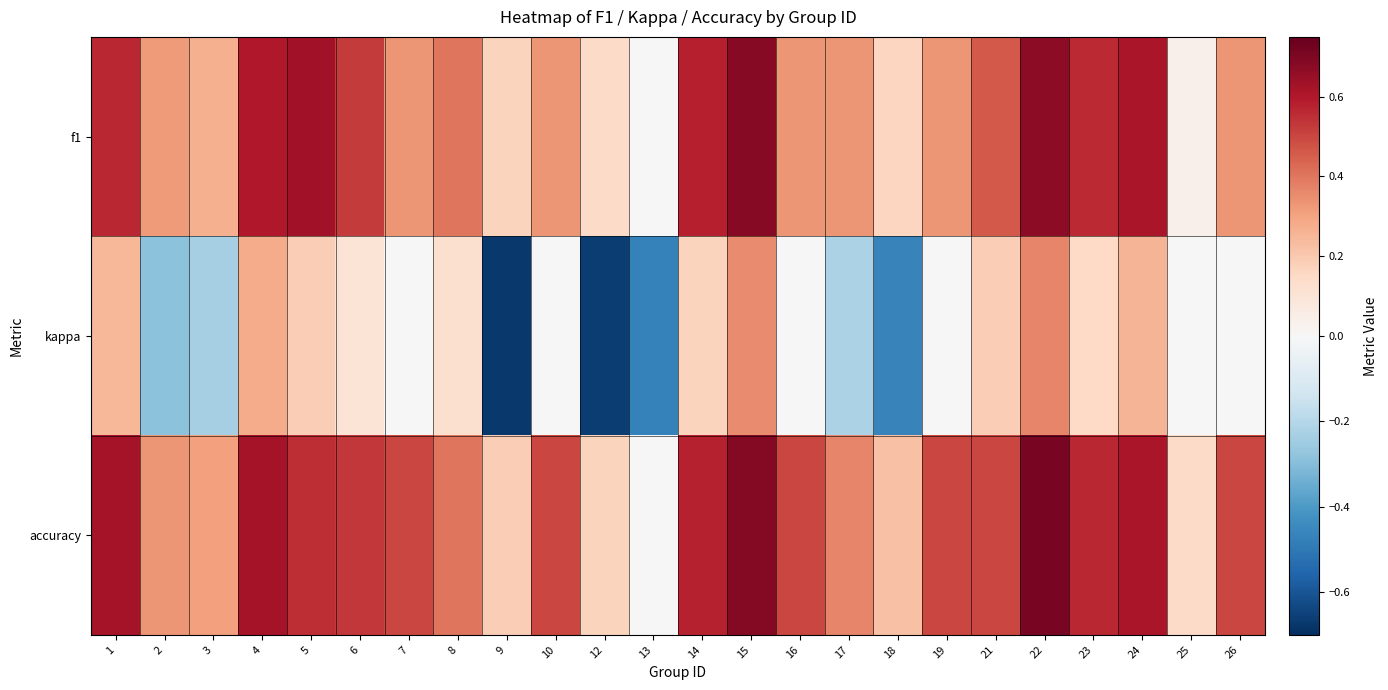

Which has a higher value, 22 or 9?

22